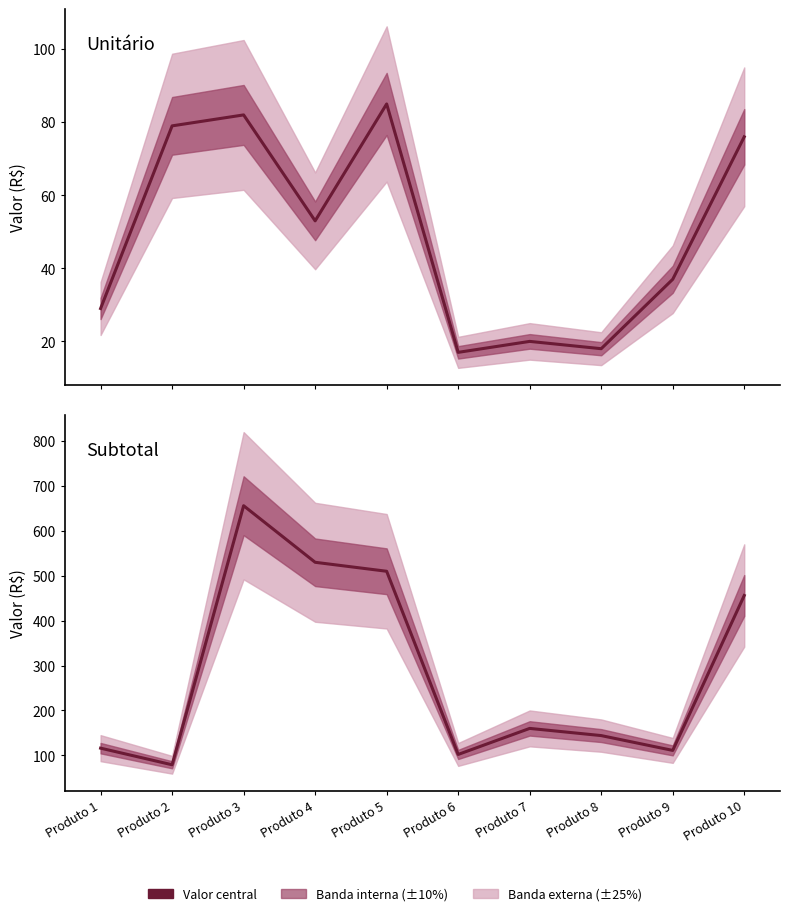

At which label does Subtotal reach its peak?

Produto 3